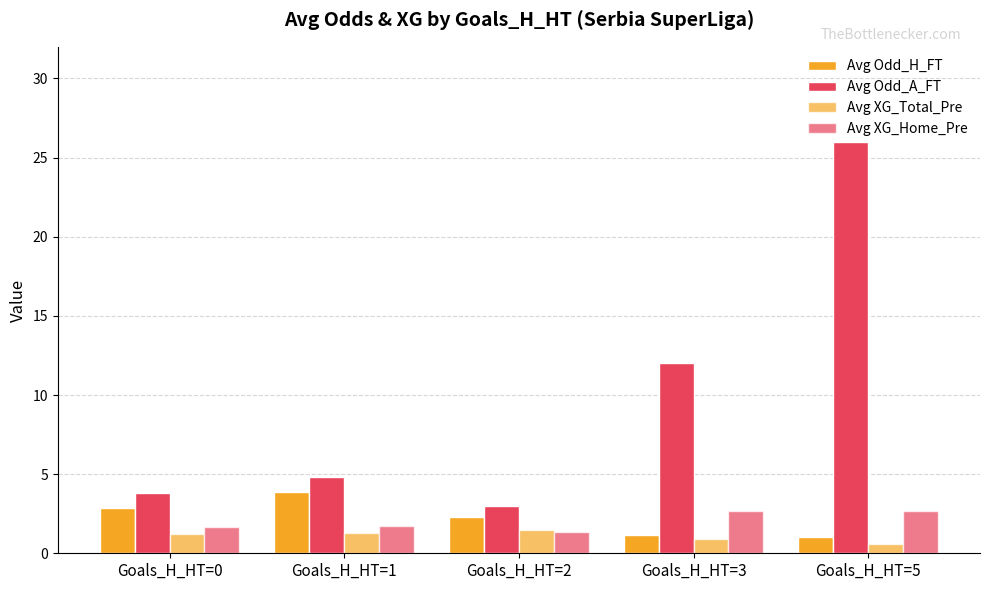

The value of Avg XG_Total_Pre at Goals_H_HT=3 is 0.9. True or false?

True